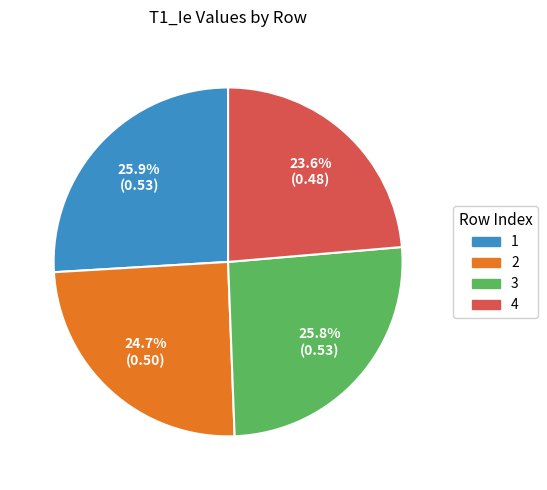

Combined, do 1 and 4 account for over 50%?

No